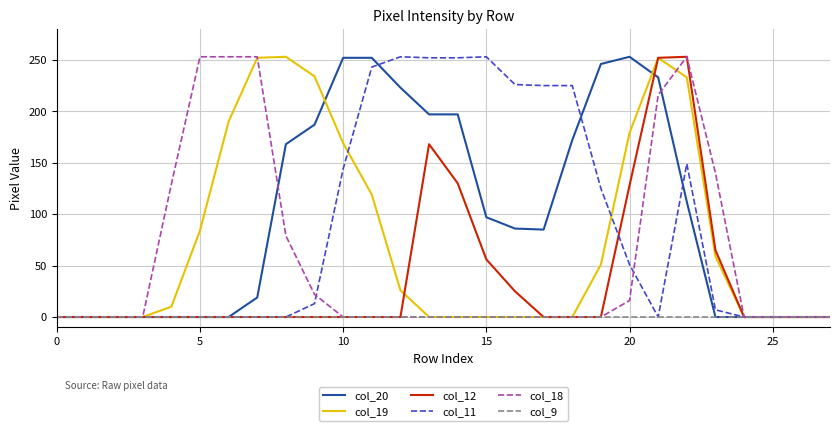

Which series has the largest total across all categories?

col_20